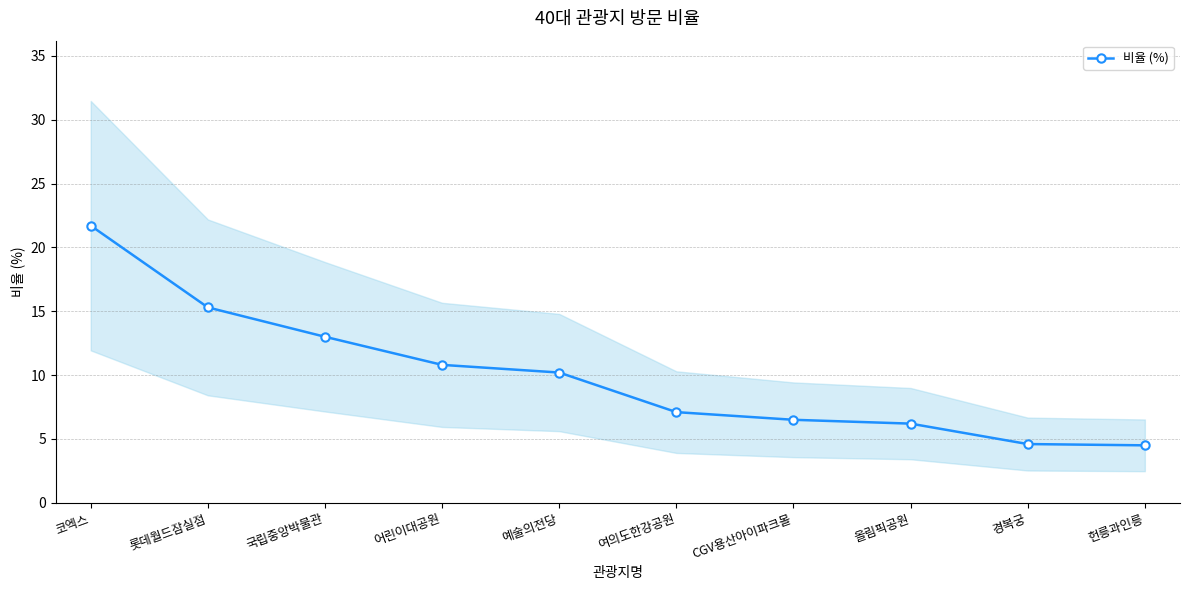

True or false: there are more than 0 points higher than both neighbors.

False